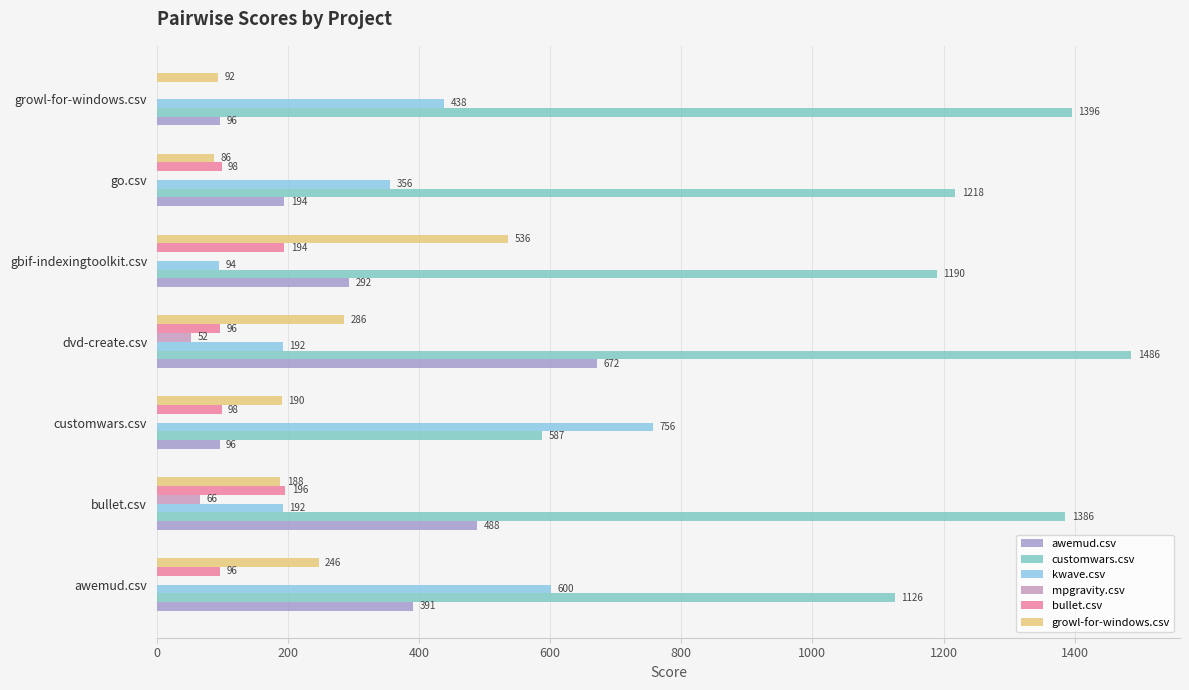

How many data points in mpgravity.csv are above 0?

2